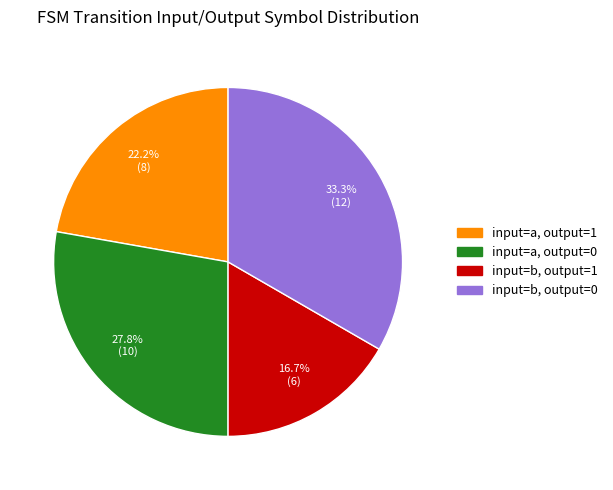

Is there any slice that represents more than half of the pie?

No